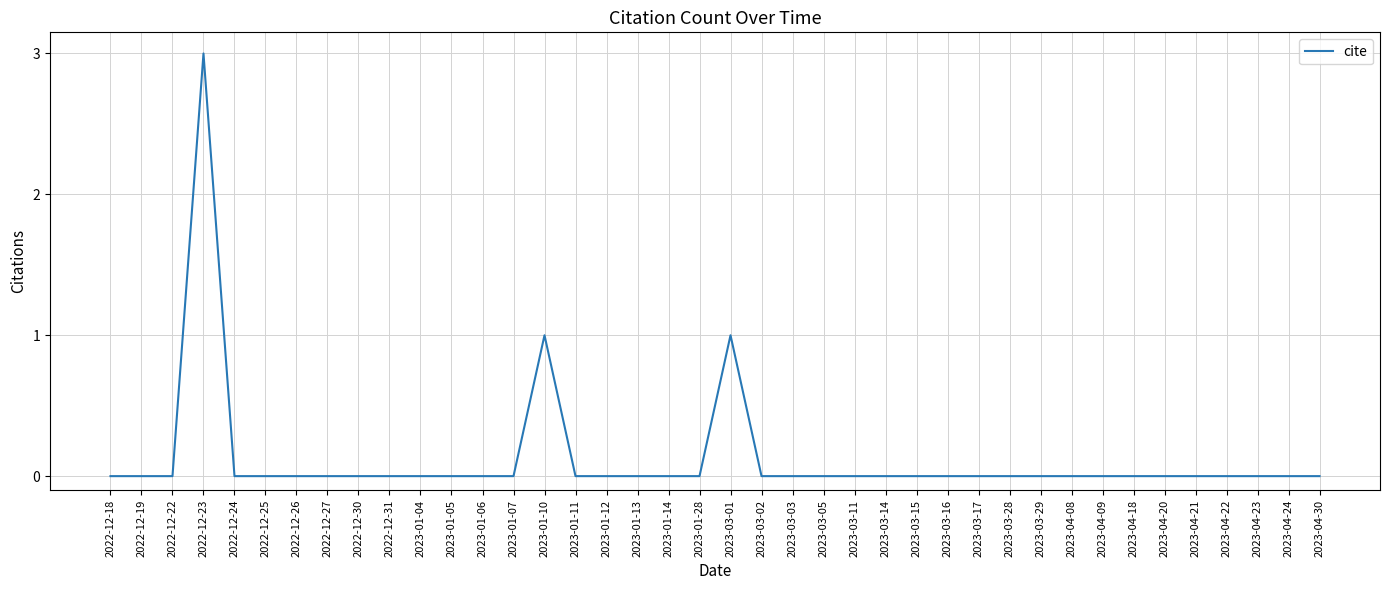

The chart shows a value of 0 at 2023-01-13. True or false?

True